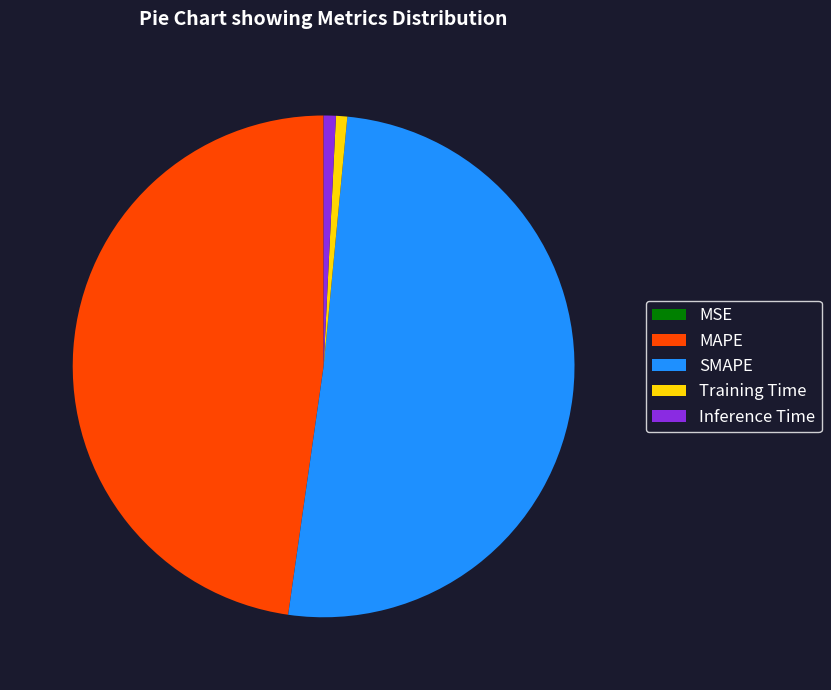

Approximately how many times larger is the value at MAPE compared to SMAPE?

0.9